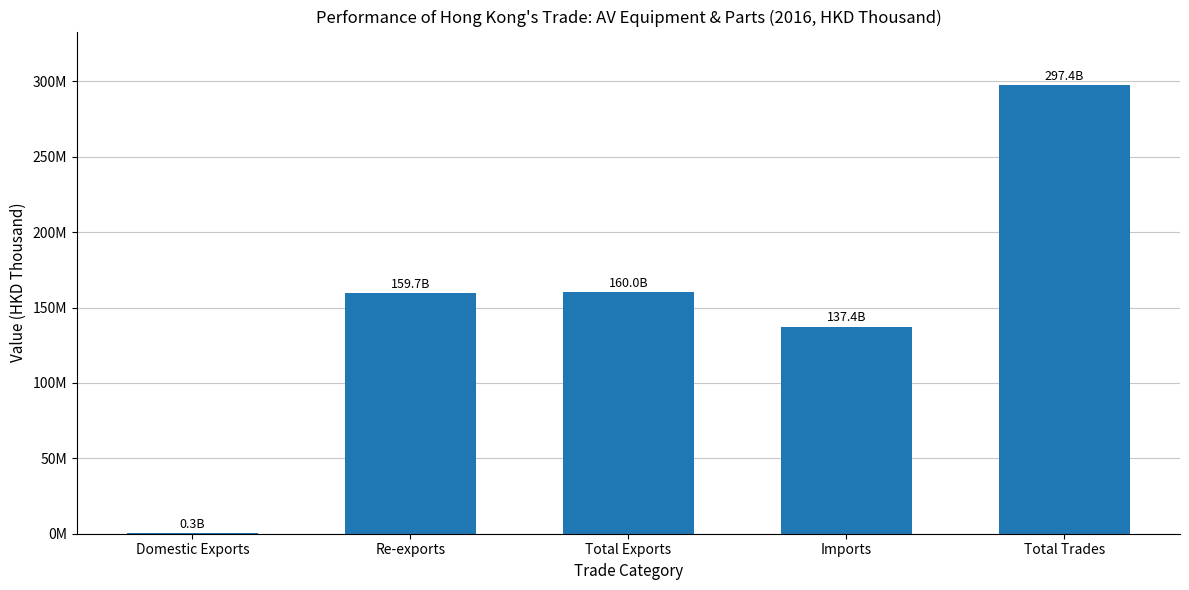

Which has a higher value, Domestic Exports or Imports?

Imports